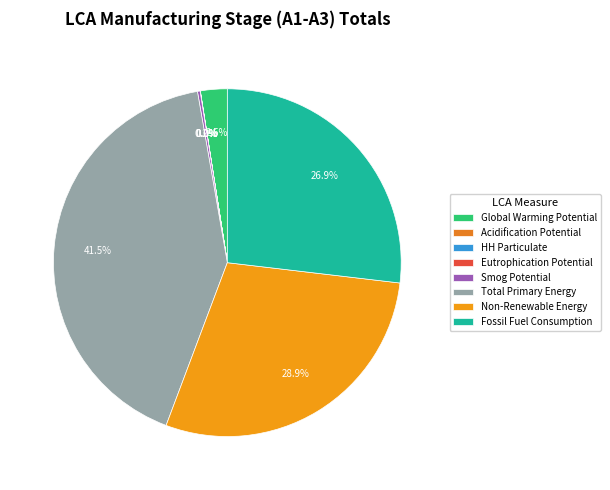

To the nearest percent, what is the difference between the Eutrophication Potential and Total Primary Energy slice percentages?

42%